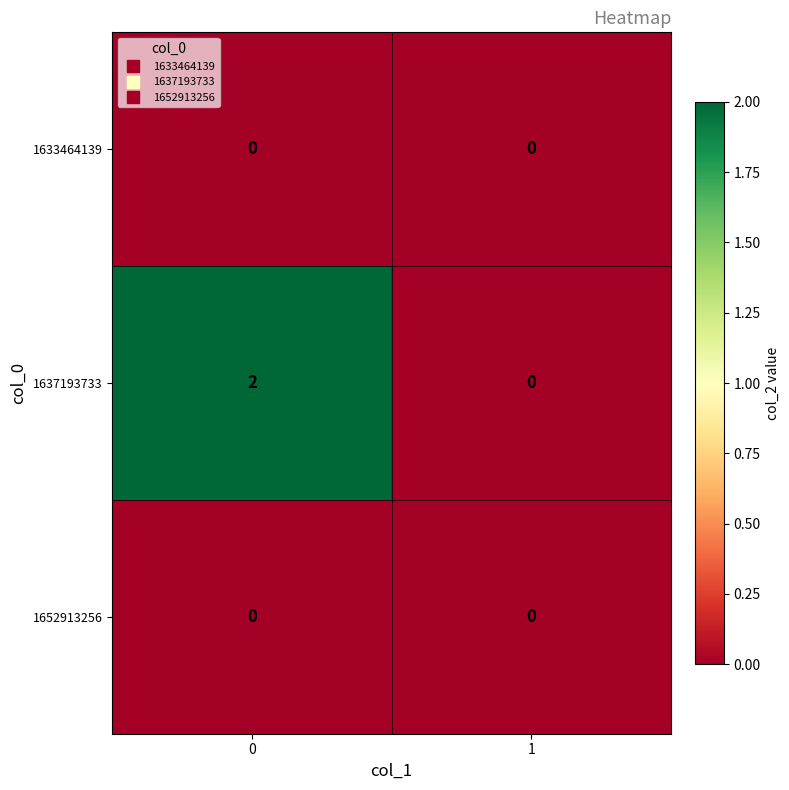

Is it true that 1637193733 equals 1 at 1?

False